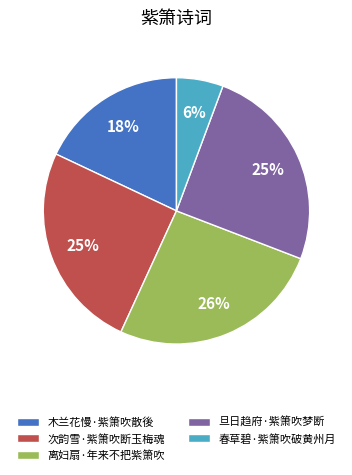

What percentage is the 木兰花慢·紫箫吹散後 slice, to the nearest percent?

18%